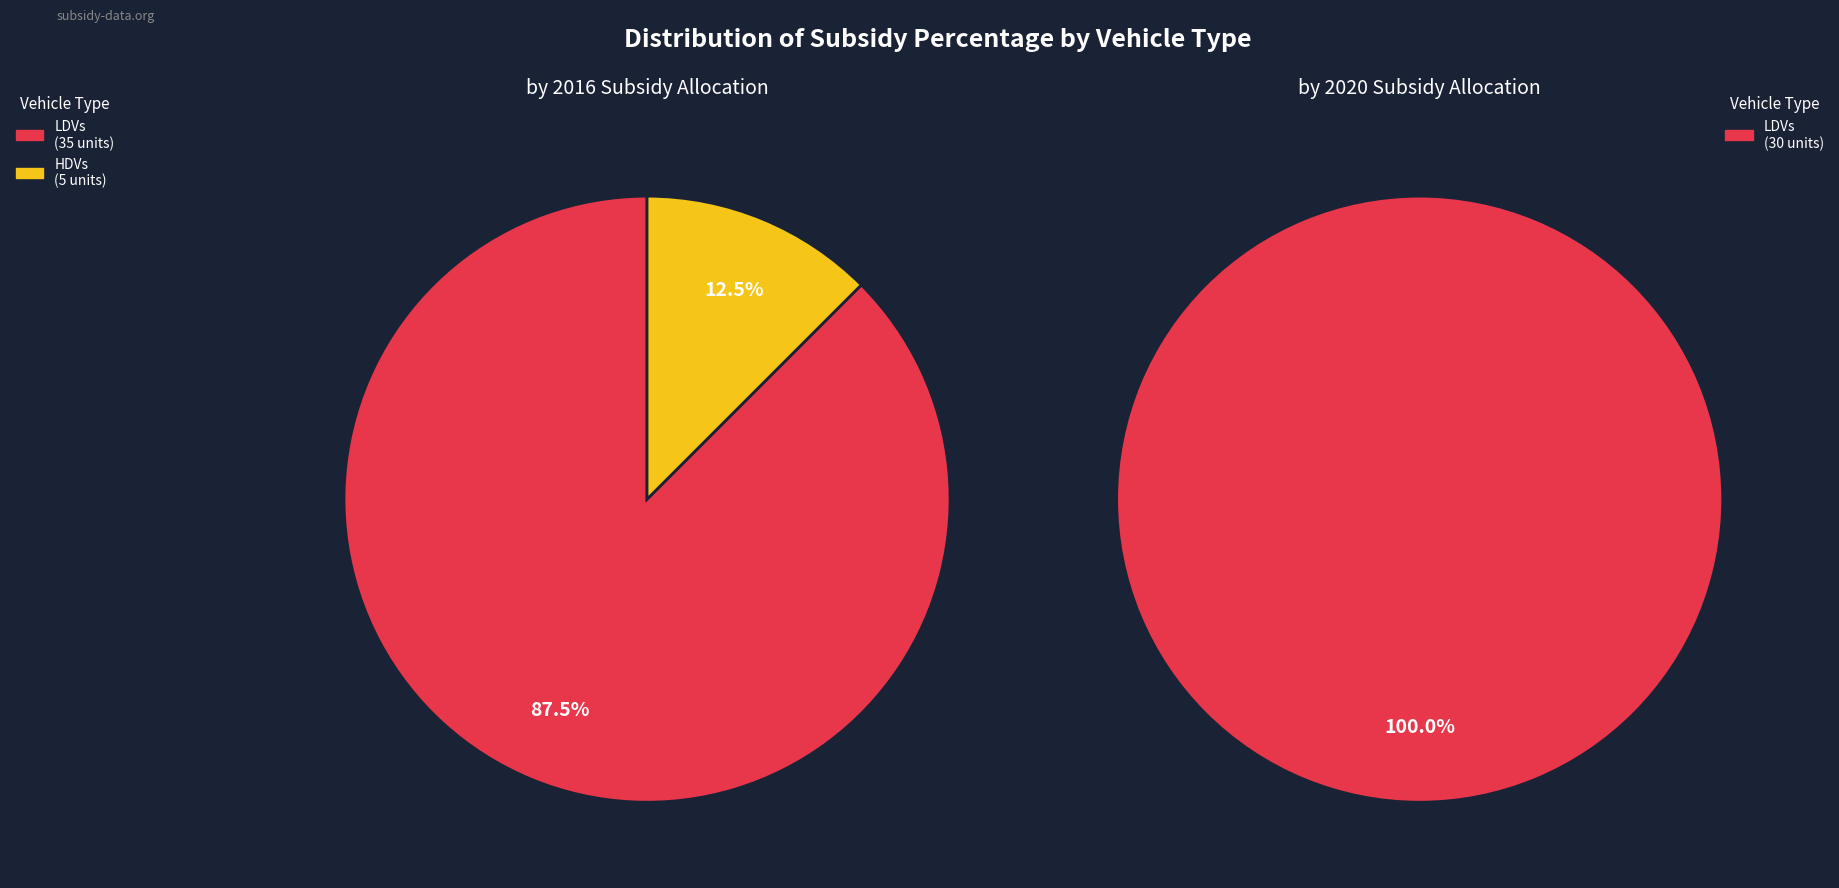

Which category has the smallest portion of the pie?

HDVs